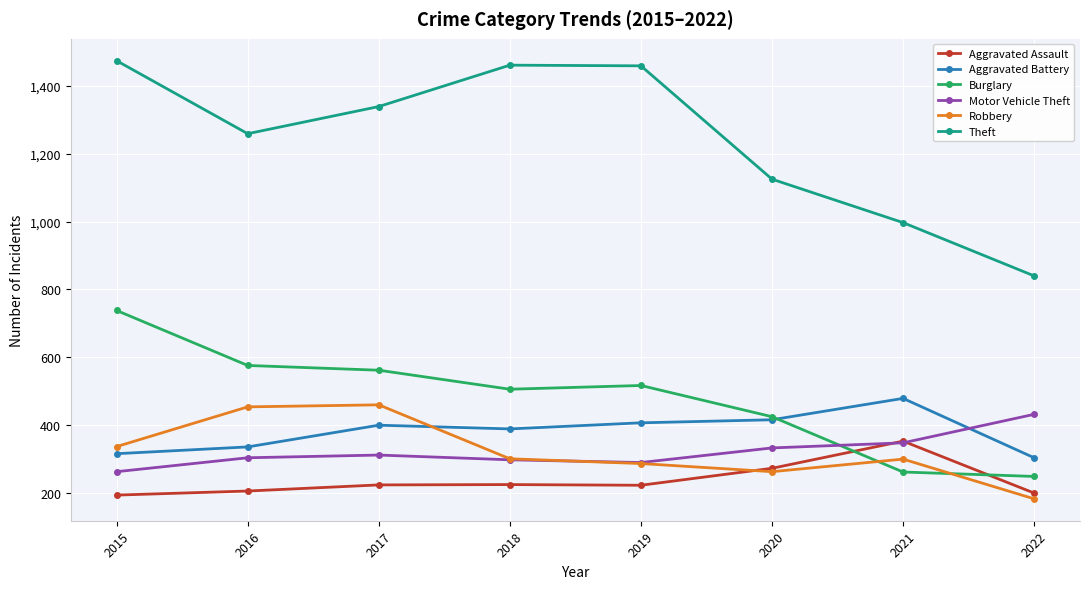

At how many categories does at least one series exceed 775?

8